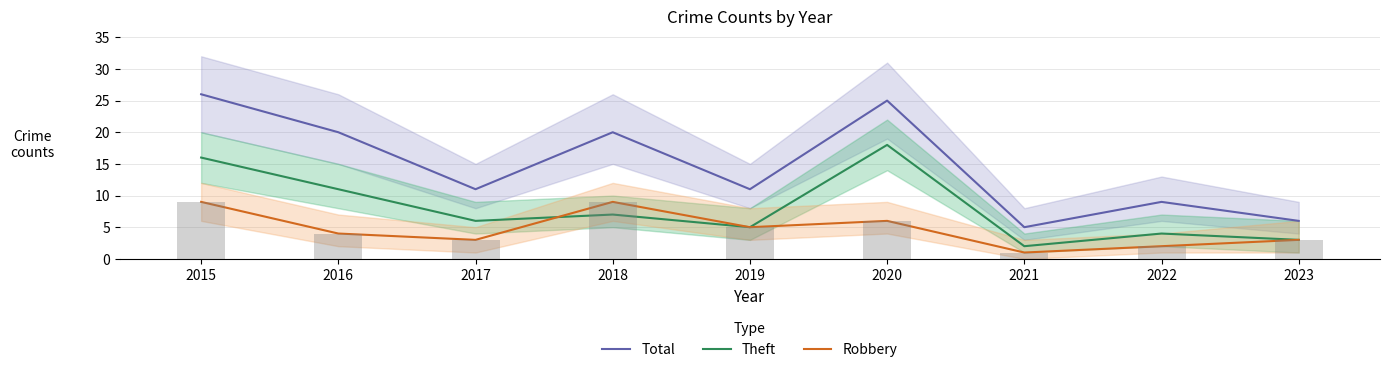

What is the difference between the Total values at 2016 and 2017?

9